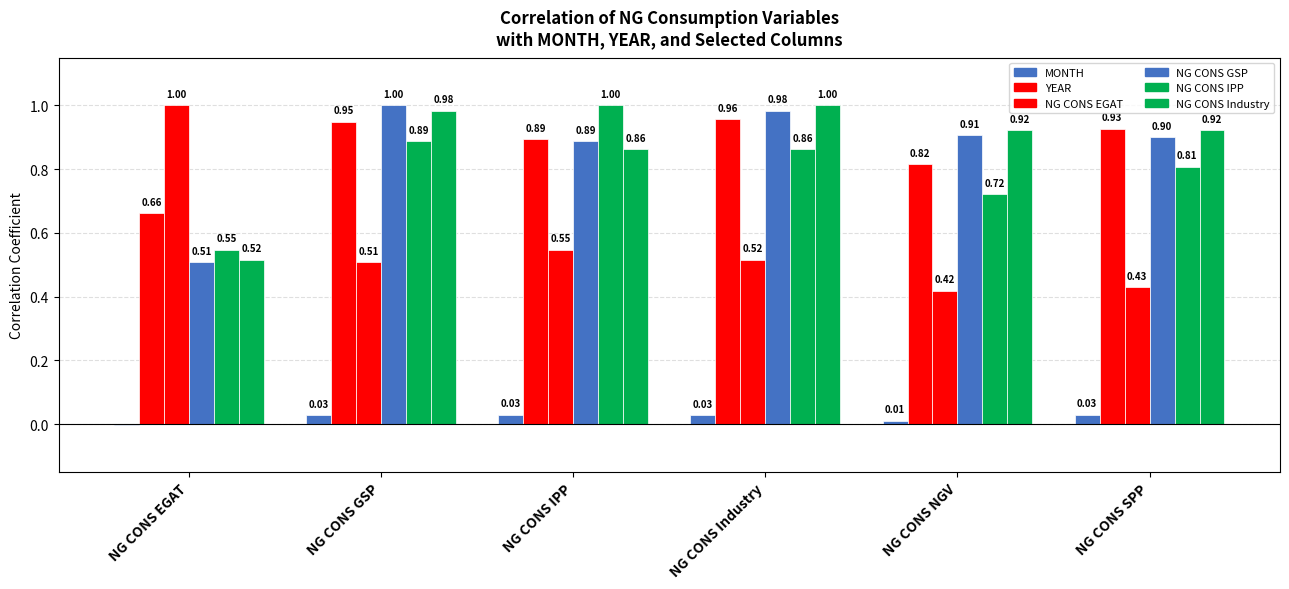

What is the label of the 4th bar from the left?

NG CONS Industry